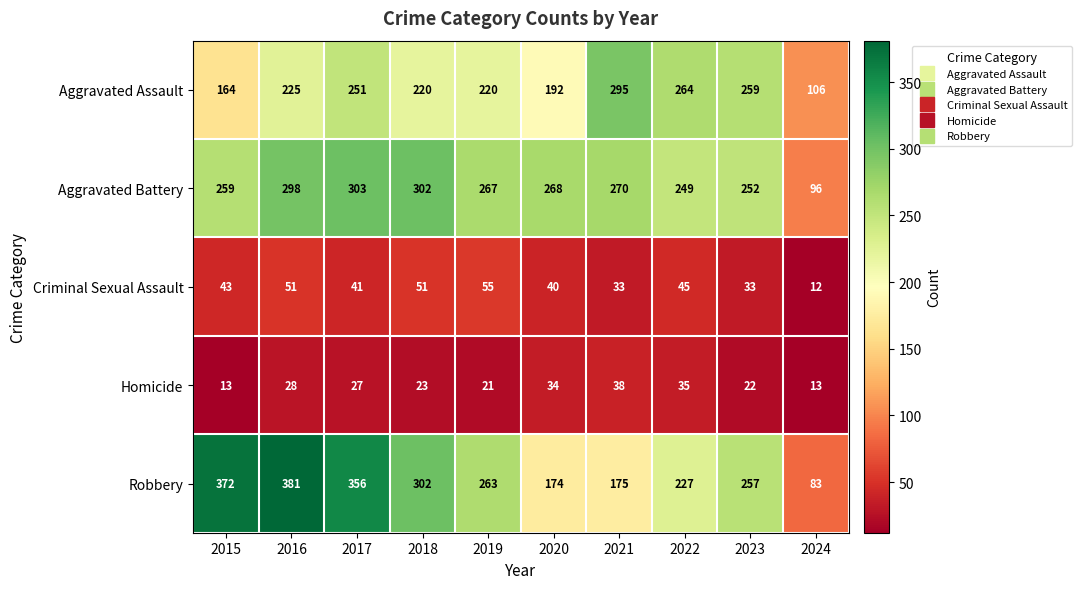

Which series changed the most between 2017 and 2019?

Robbery